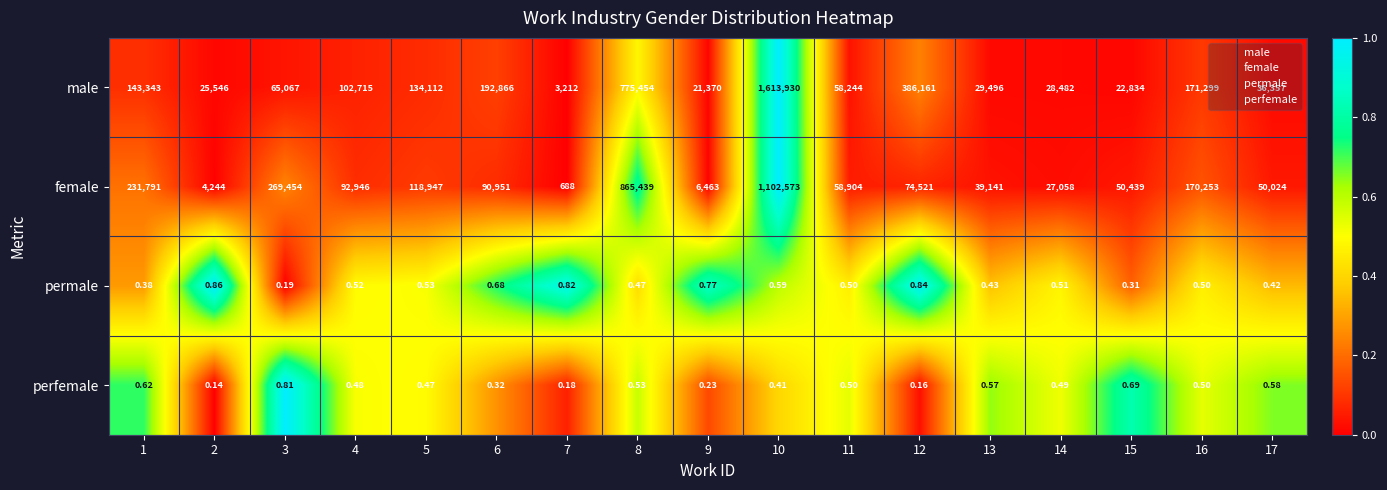

Between 11 and 14, which series saw the biggest shift?

female